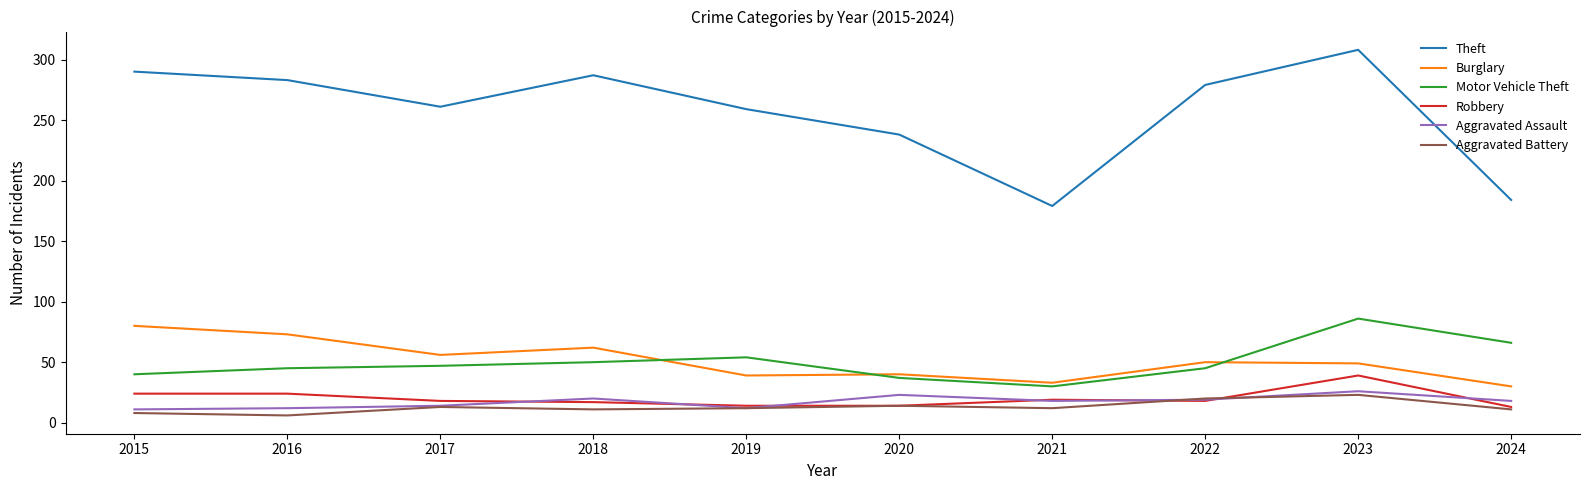

Which series changed the most between 2020 and 2023?

Theft